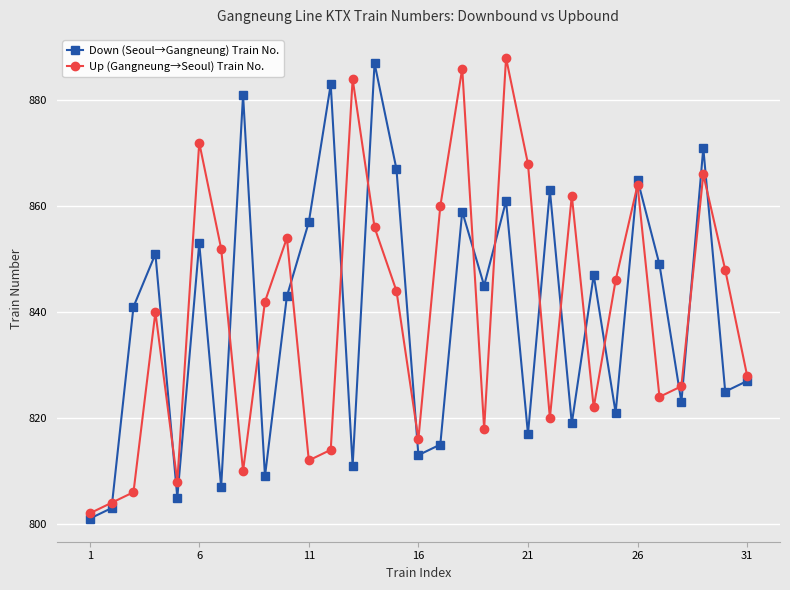

What is the value of the Up (Gangneung→Seoul) Train No. point at the 22nd from the left?

820